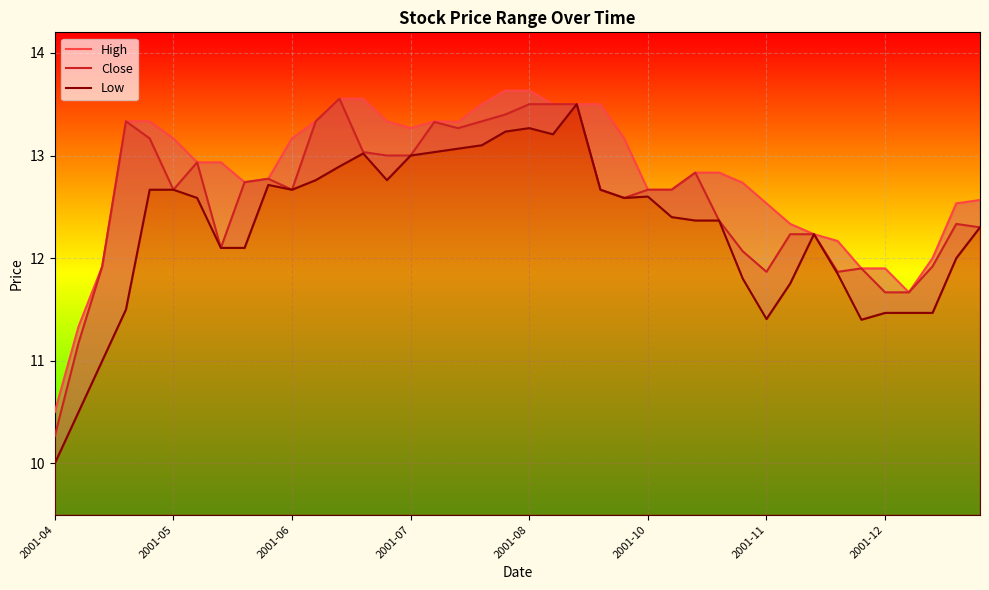

What is the minimum value shown in the chart?

10.0